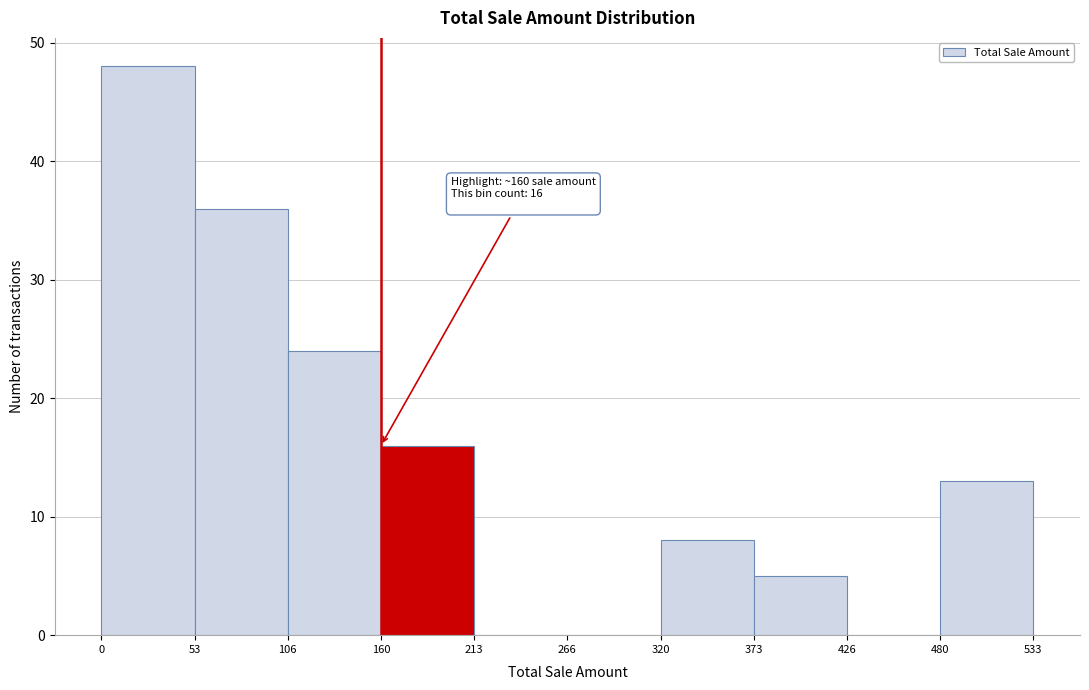

Over which range of the x-axis is the bar tallest?

0 to 53